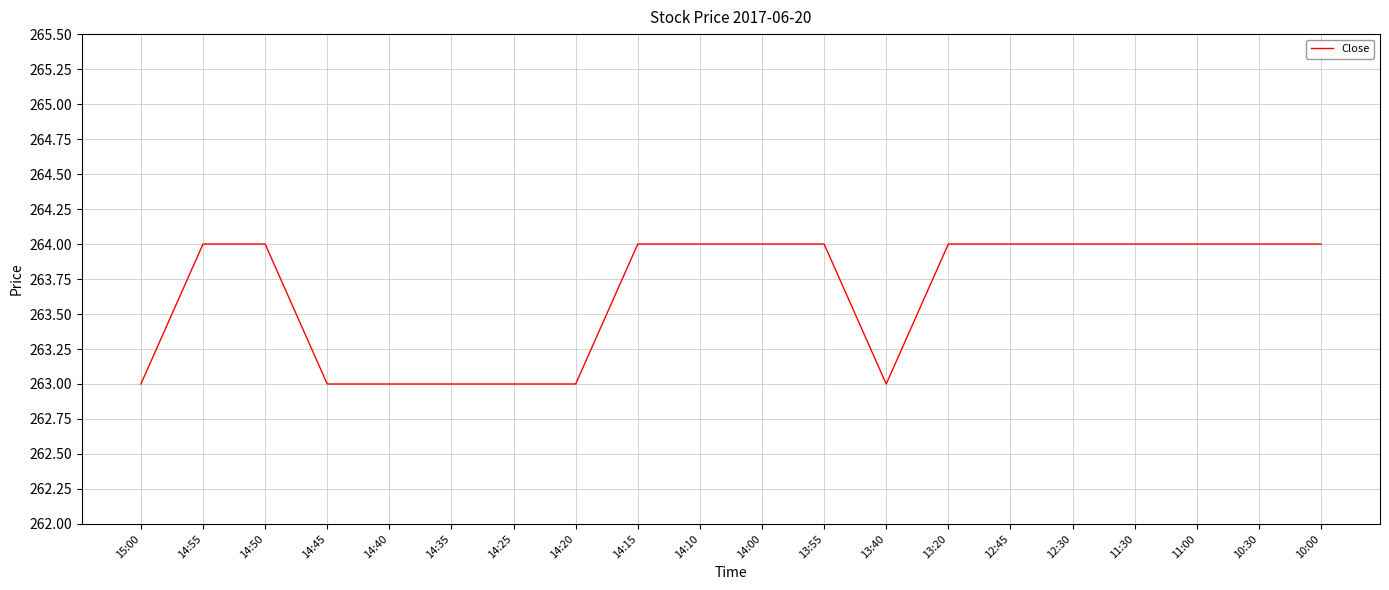

What is the difference between the maximum and minimum values?

1